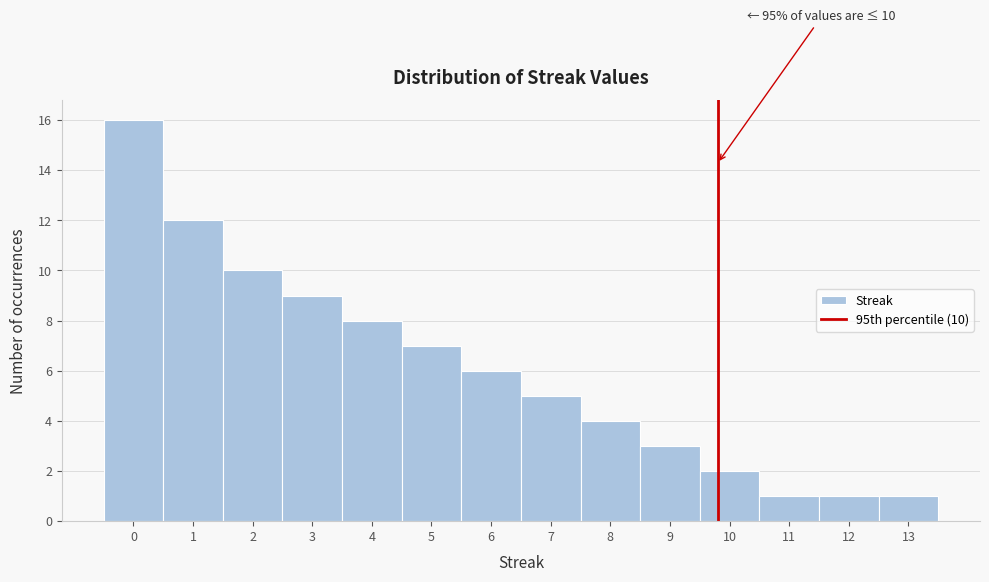

Over which range of the x-axis is the bar tallest?

-0.5 to 0.5